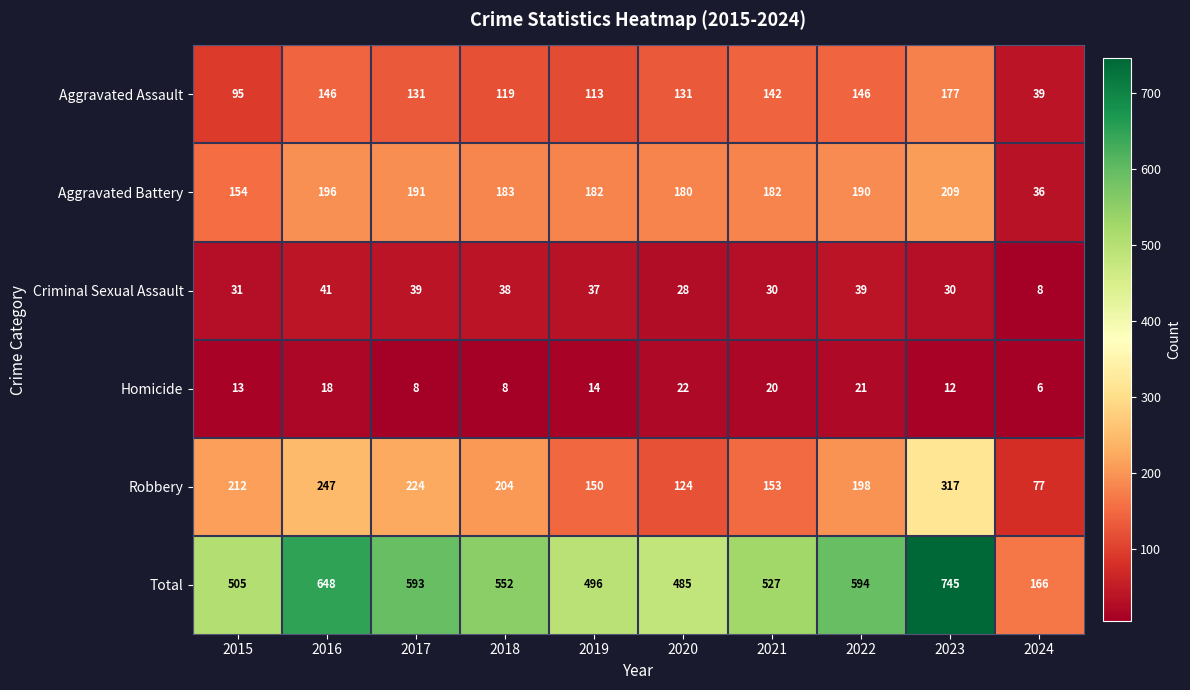

The Total series shows 166 at 2024. True or false?

True